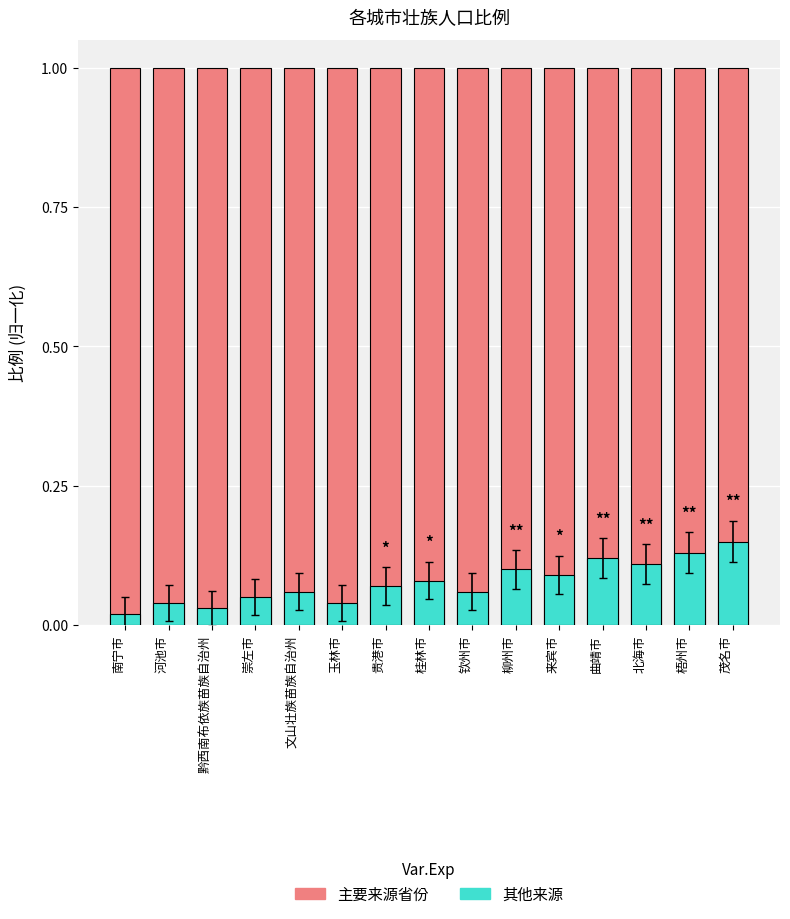

What is the sum of the 主要来源省份 values at 玉林市 and 崇左市?

2.0